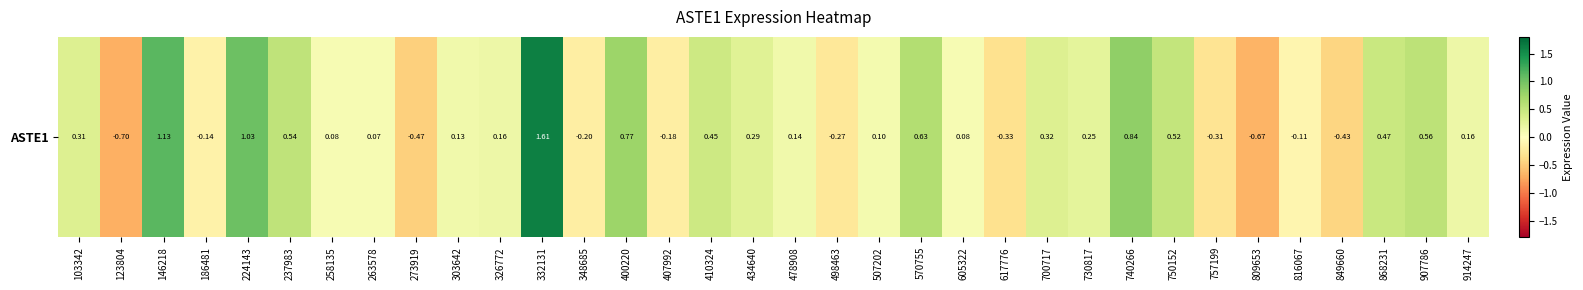

What is the difference between the values at 809653 and 605322?

0.7